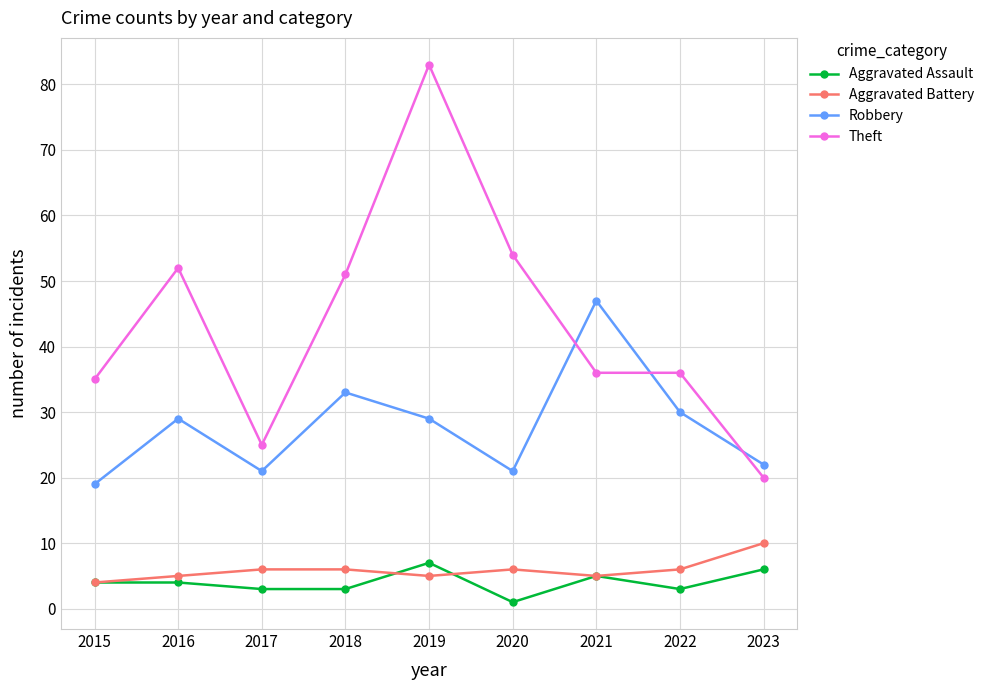

Which series has the largest range (max minus min)?

Theft